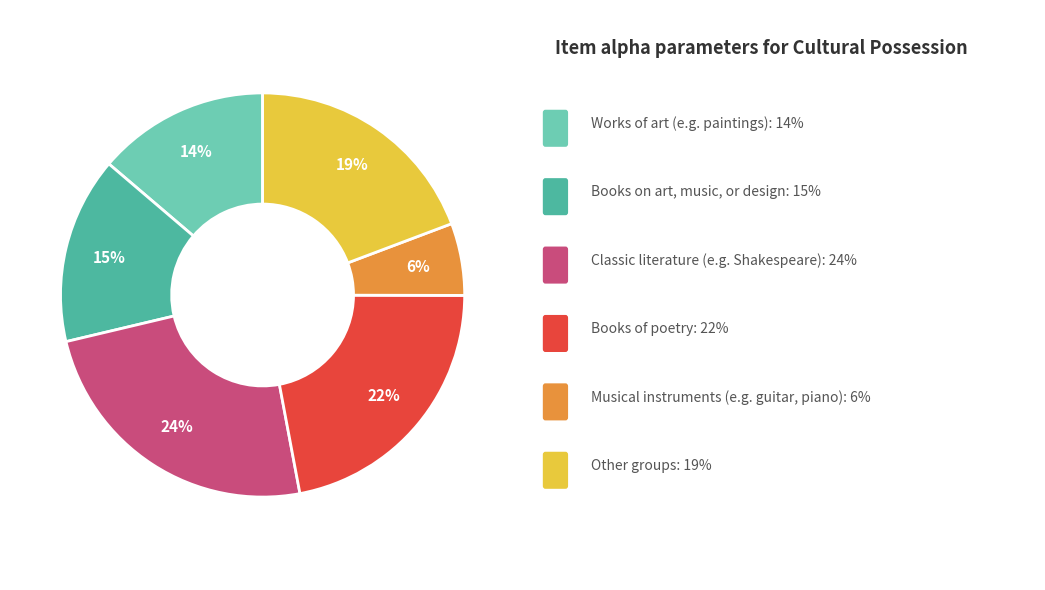

To the nearest percent, what is the average slice percentage?

17%